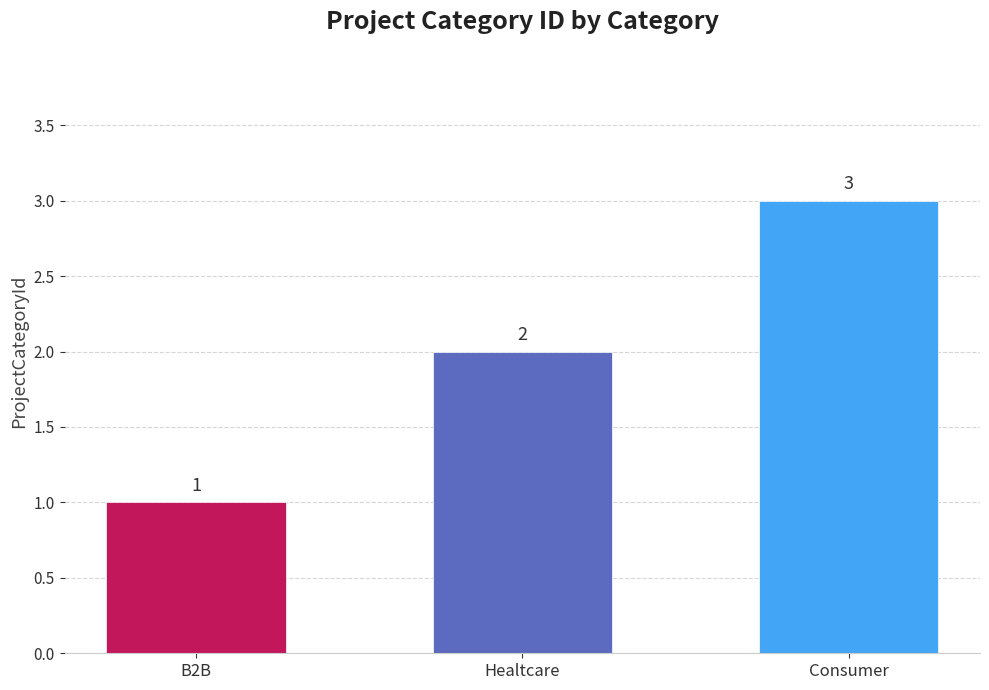

What position from the right is Healtcare?

2